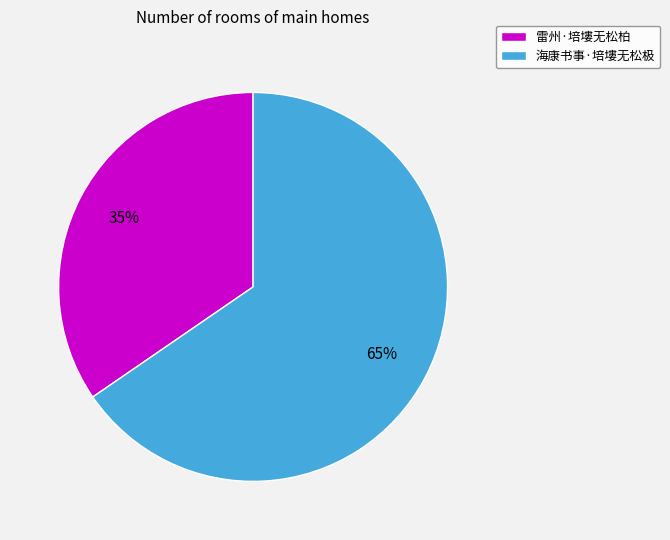

To the nearest percent, what is the combined percentage of 海康书事·培塿无松极 and 雷州·培塿无松柏?

100%